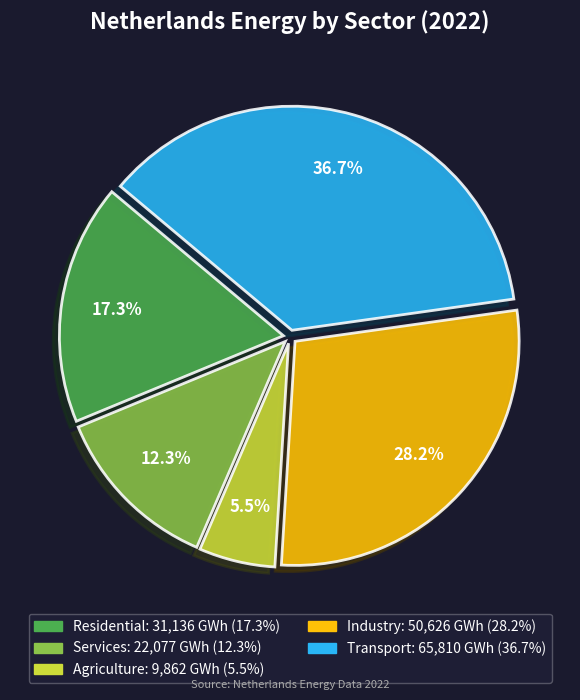

Do Industry and Services together represent more than half of the pie?

No